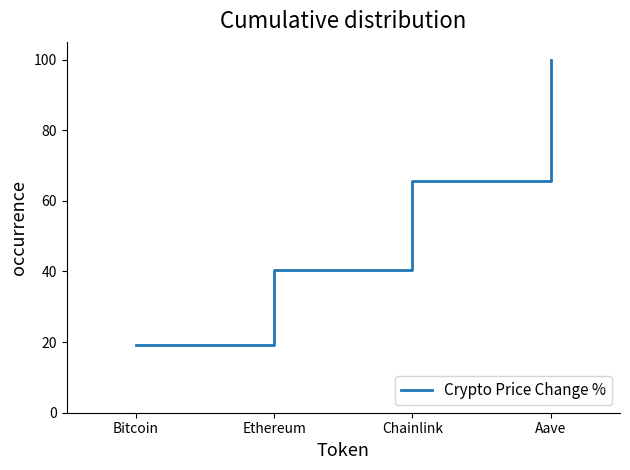

True or false: there are more than 2 points higher than both neighbors.

False